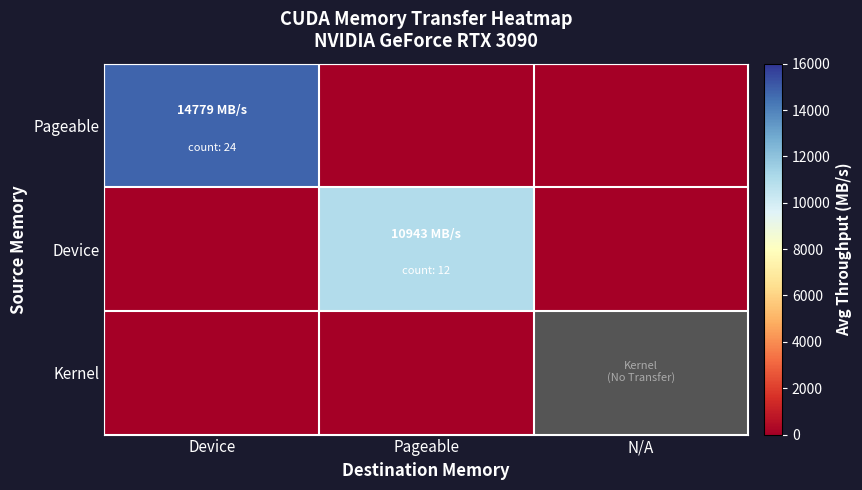

The Kernel series shows 0.0 at Device. True or false?

True